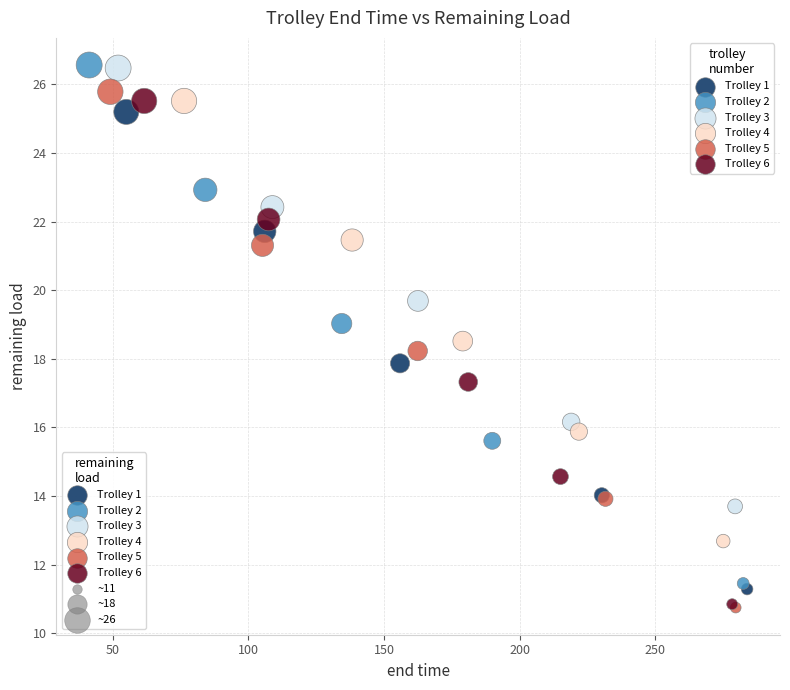

Which series has the largest Y range (max minus min)?

Trolley 2